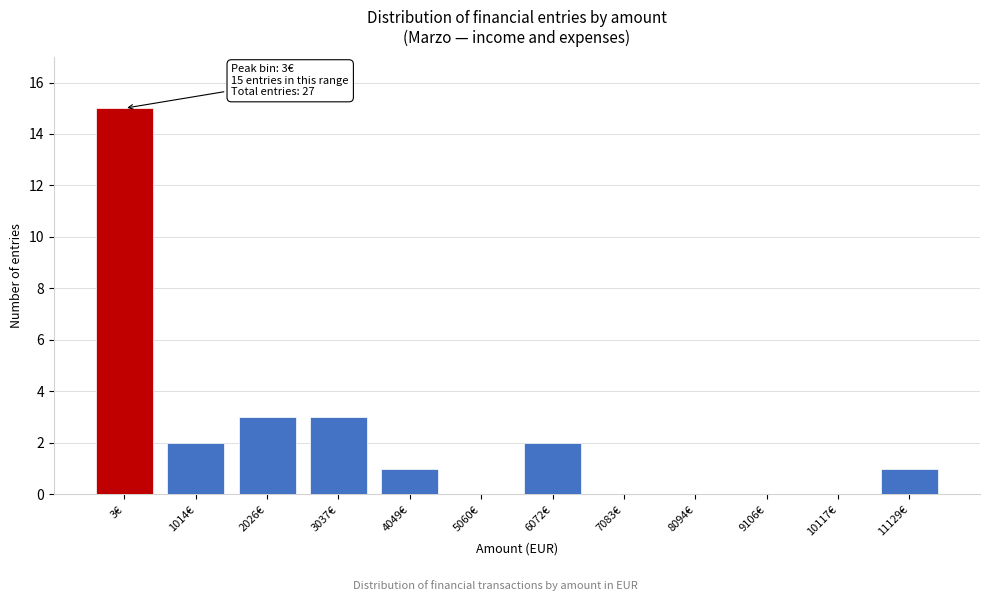

Reading left to right, list all the values displayed in this chart.

3€=15	1014€=2	2026€=3	3037€=3	4049€=1	5060€=0	6072€=2	7083€=0	8094€=0	9106€=0	10117€=0	11129€=1